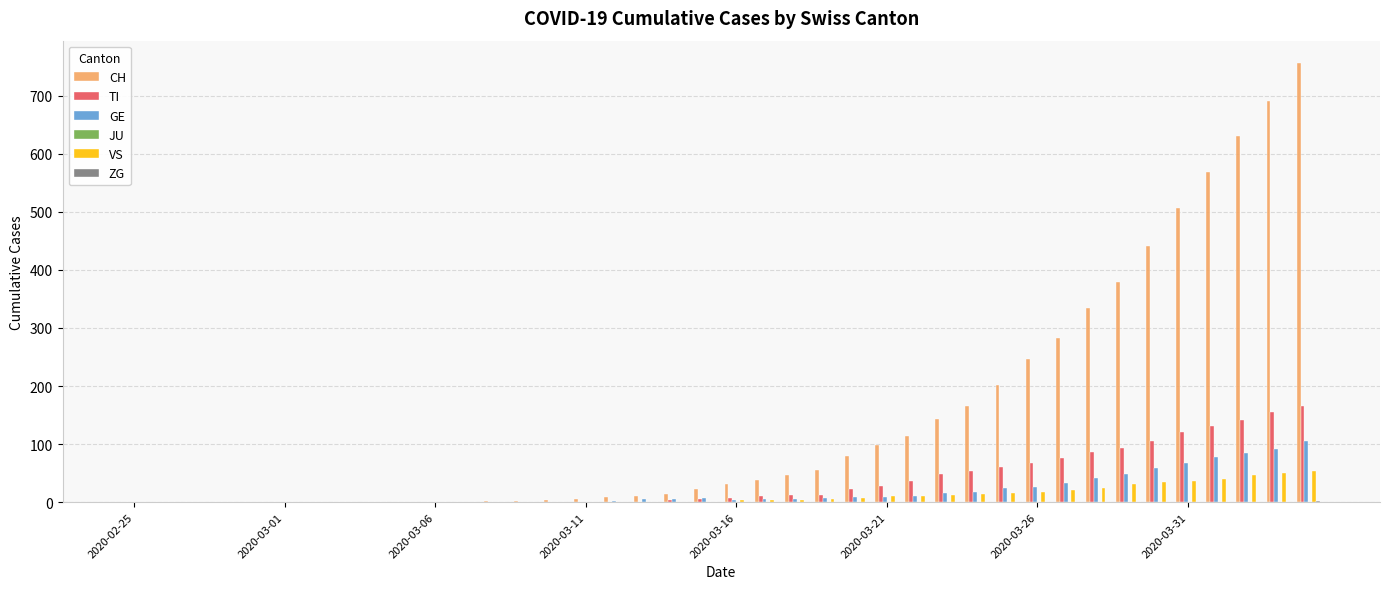

What is the maximum value shown in the chart?

757